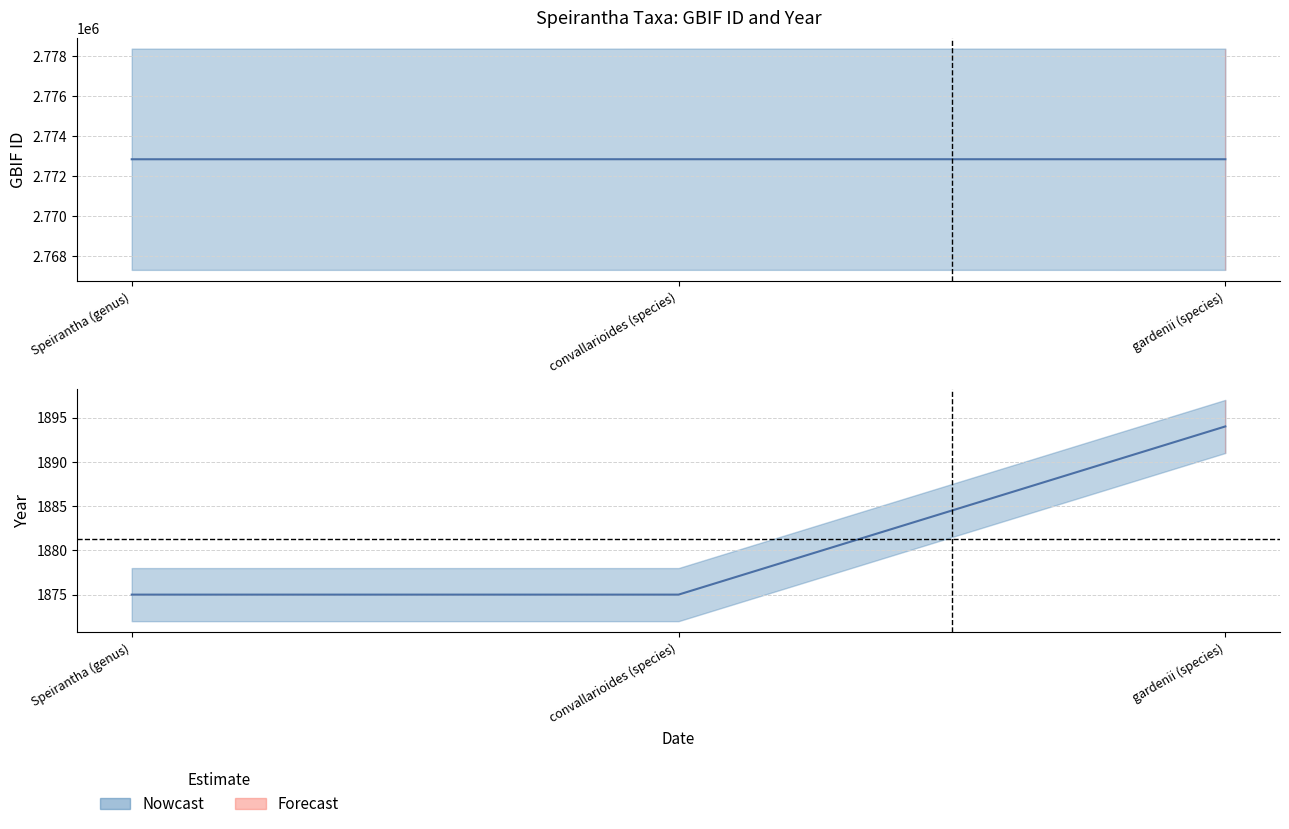

What is the minimum value for gbif_id?

2772848